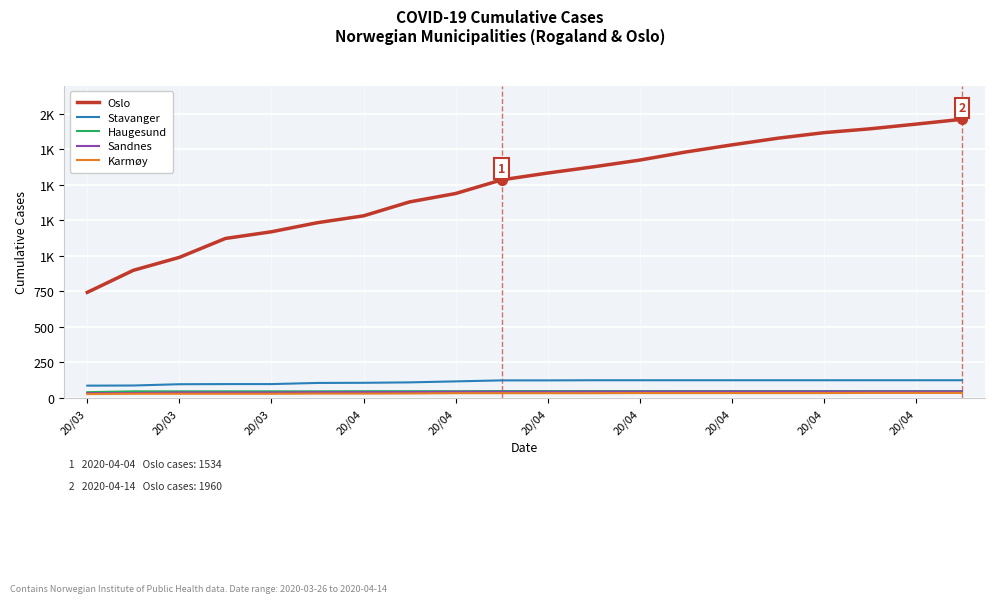

What is the maximum value for Oslo?

1960